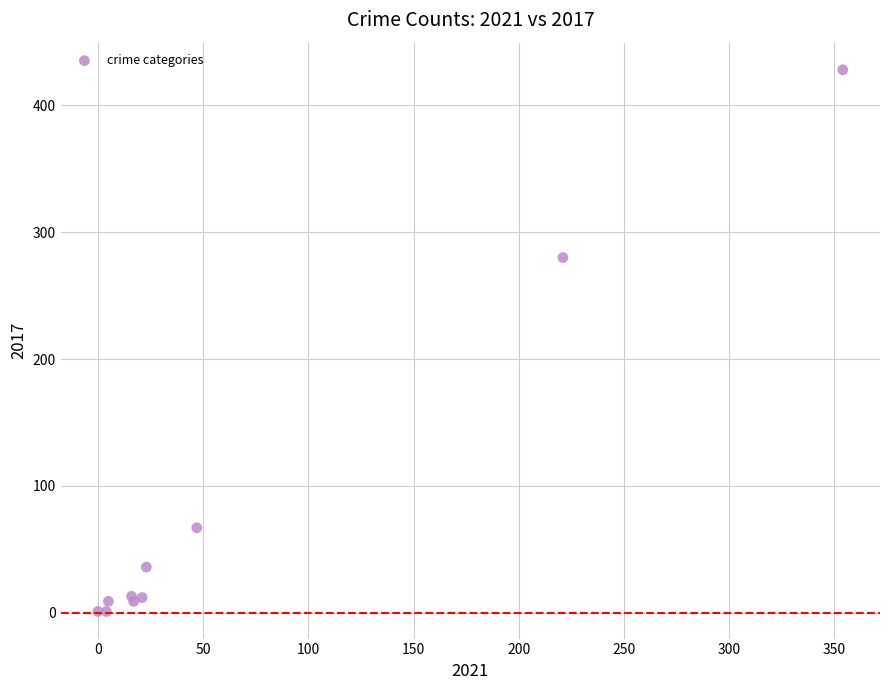

What Y value in the scatter plot is closest to 214?

280